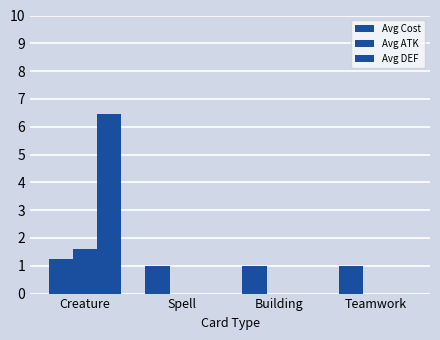

The Avg Cost series shows 1.3 at Building. True or false?

False